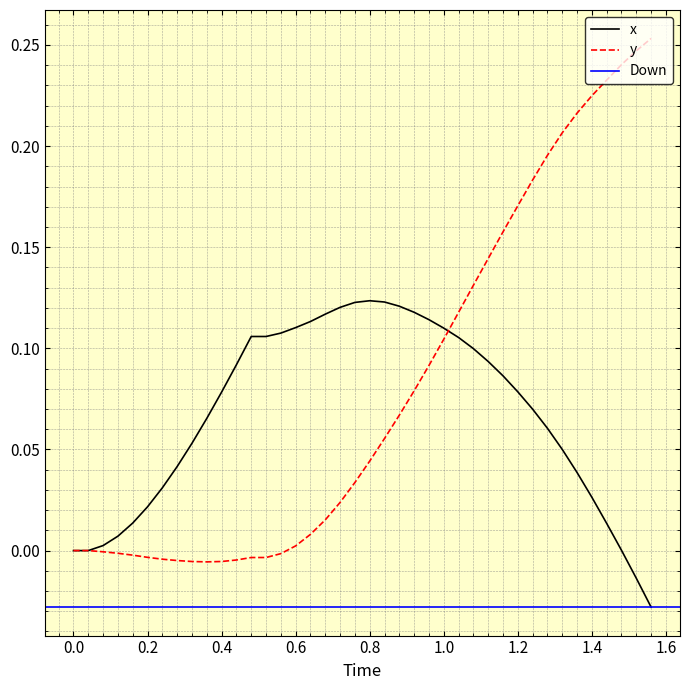

Is this an area chart (filled region under the line)?

No